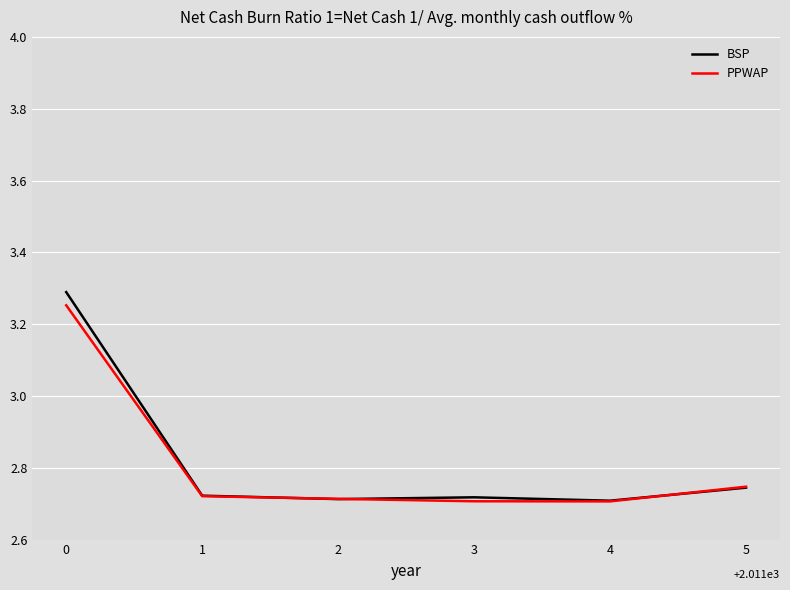

What is the difference between the maximum and second lowest values in the PPWAP series?

0.5